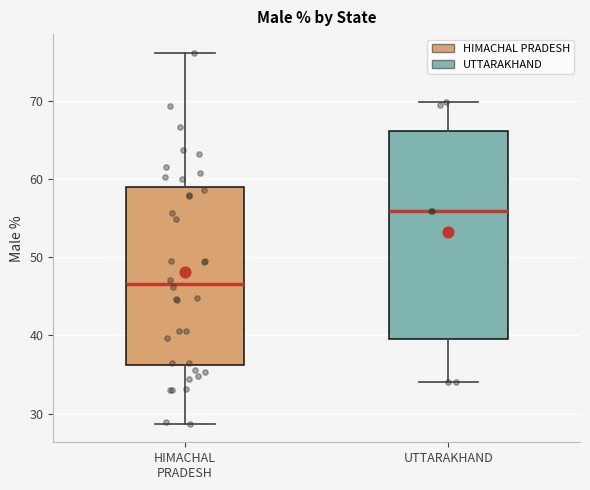

Reading left to right, read every box against the y-axis: the position of its median line, the range the box covers, and the ends of its whiskers. The values are not printed on the chart, so give them approximately, as read against the axis.

HIMACHAL PRADESH: median 47, box 36 to 59, whiskers 29 to 76
UTTARAKHAND: median 56, box 40 to 66, whiskers 34 to 70